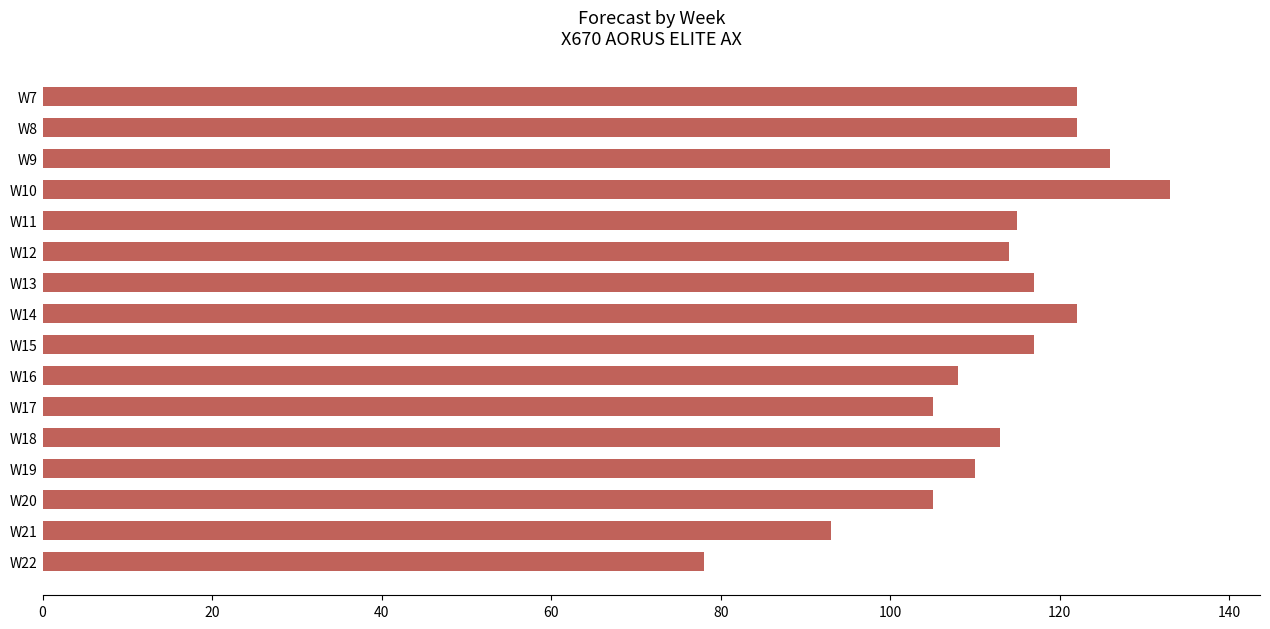

What is the difference between the second highest and second lowest values?

33